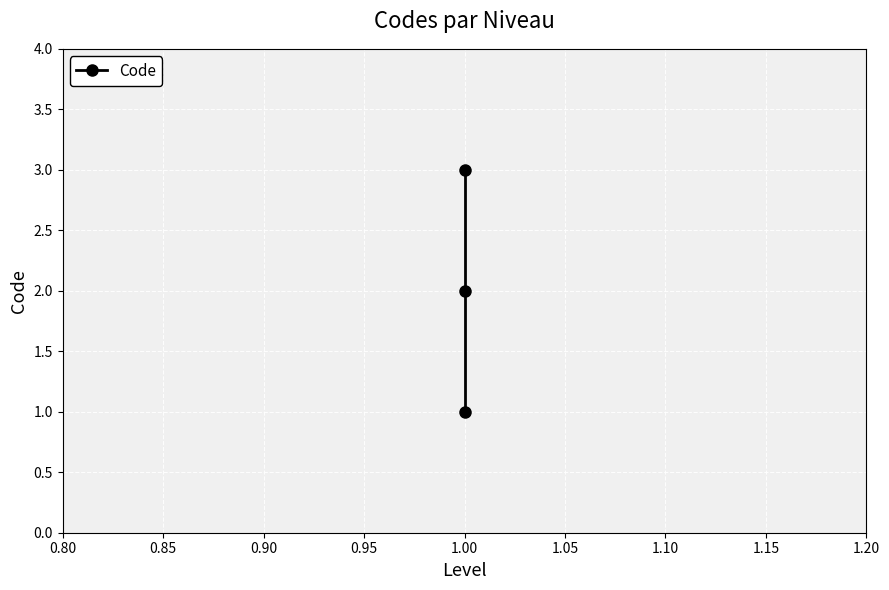

How many series are shown in this chart?

1